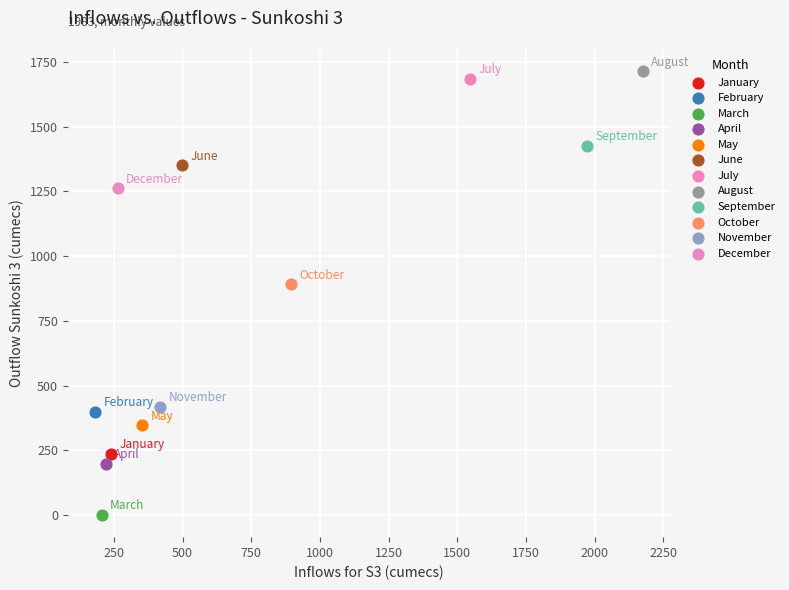

Which series reaches the minimum Y coordinate?

March